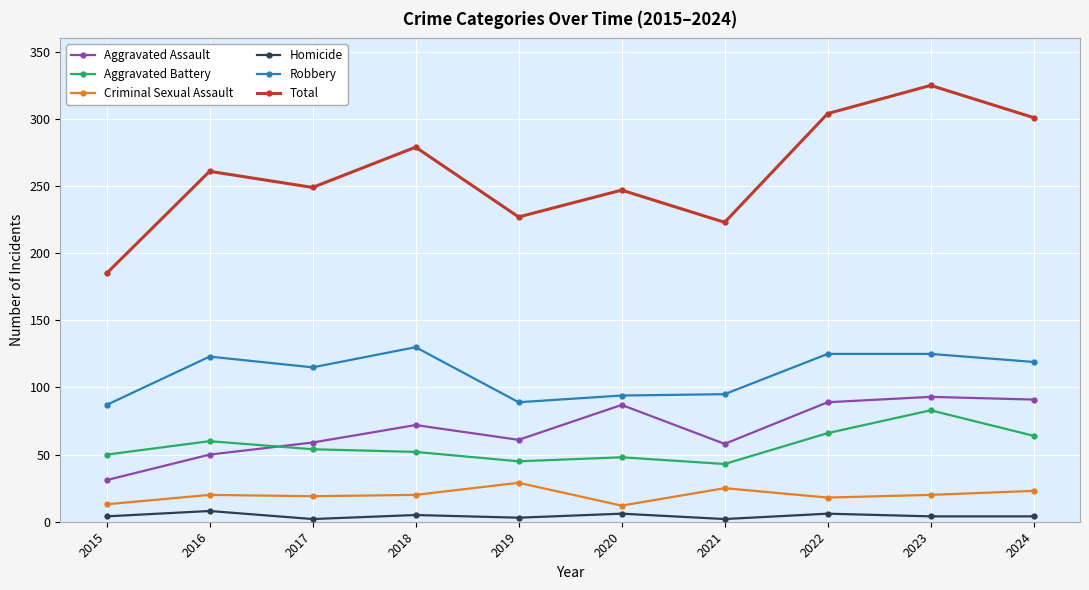

Rank the series at 2021 from highest to lowest value.

Total, Robbery, Aggravated Assault, Aggravated Battery, Criminal Sexual Assault, Homicide